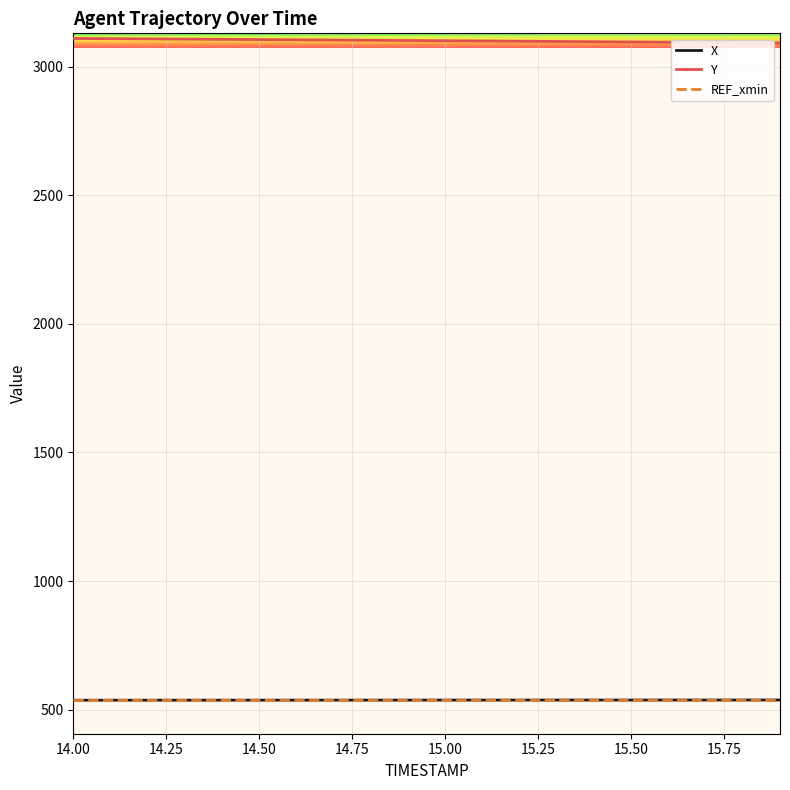

Which series has the largest total across all categories?

Y